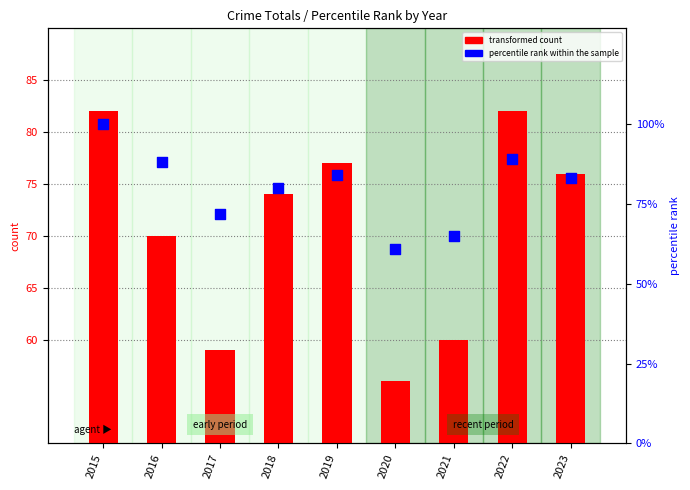

Which series has the widest spread of Y values?

percentile rank within the sample